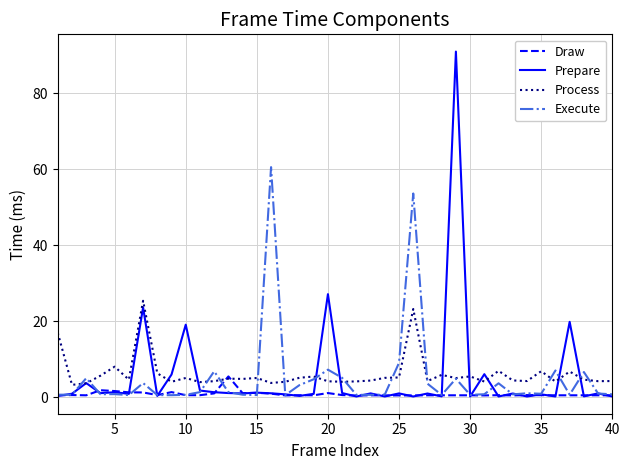

What is the sum of all Process values?

245.7